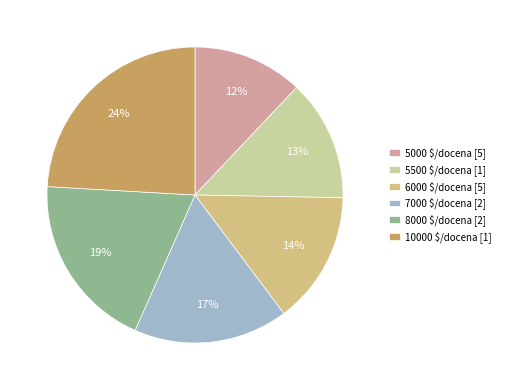

What percentage is the 8000 slice, to the nearest percent?

19%